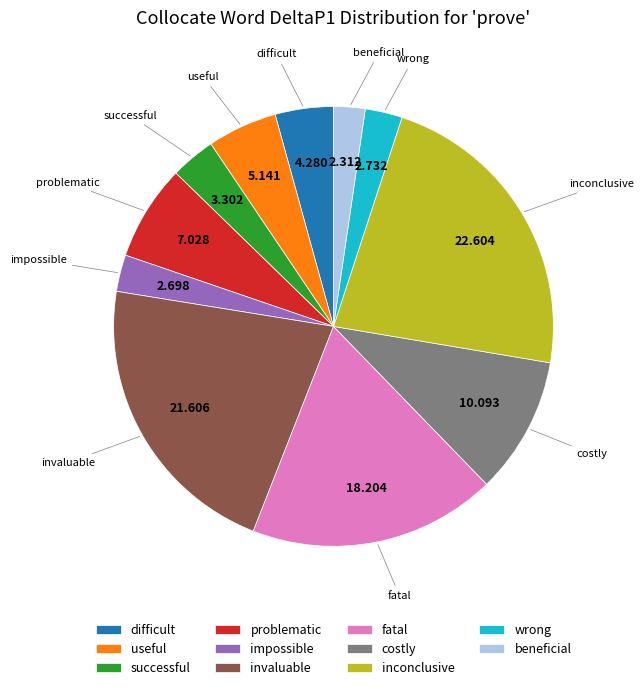

What is the largest slice in the pie chart?

inconclusive